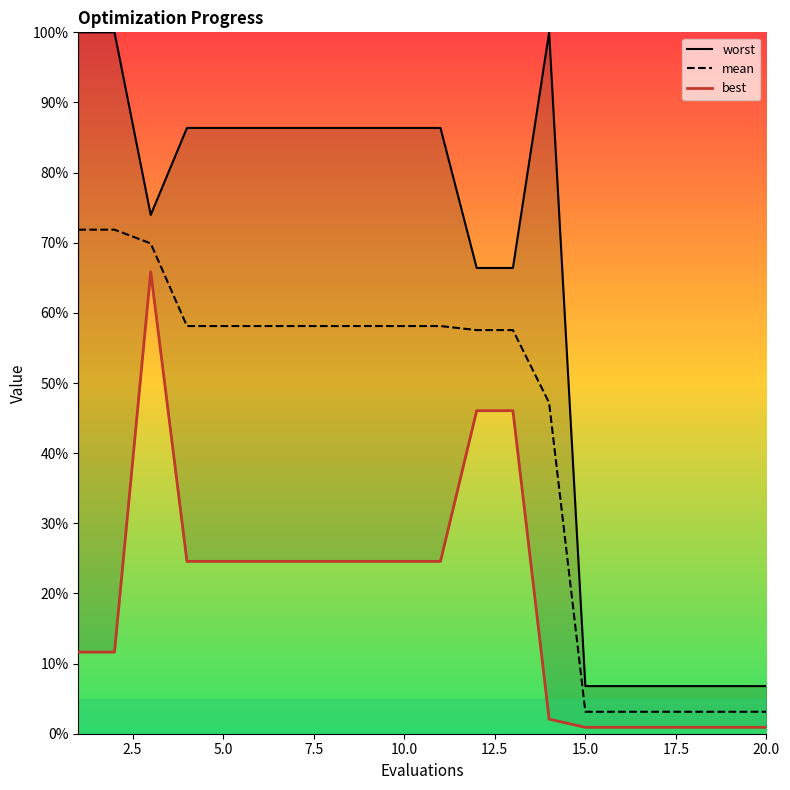

How many lines are shown in the chart?

3